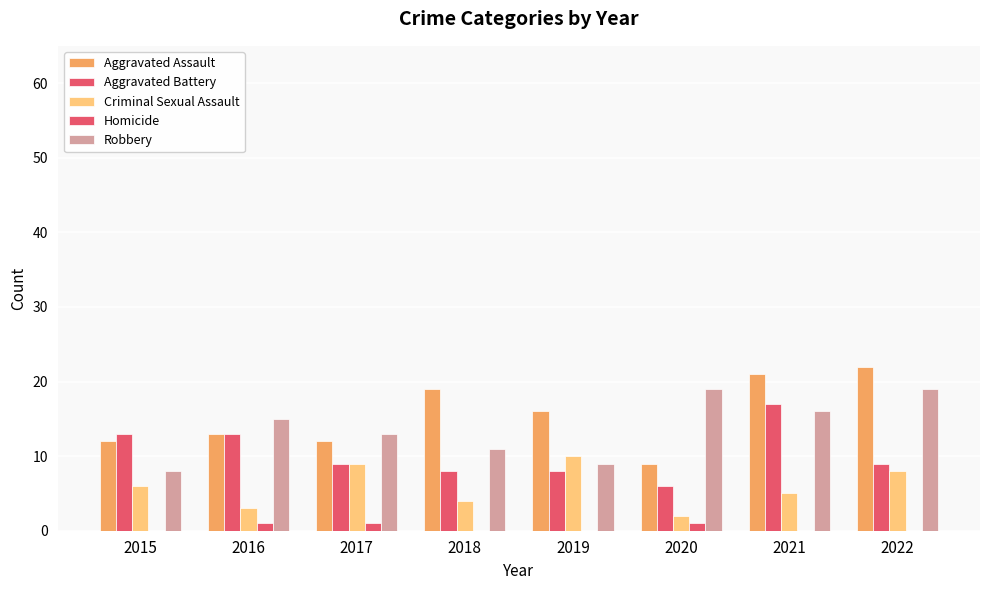

The value of Robbery at 2017 is 9. True or false?

False